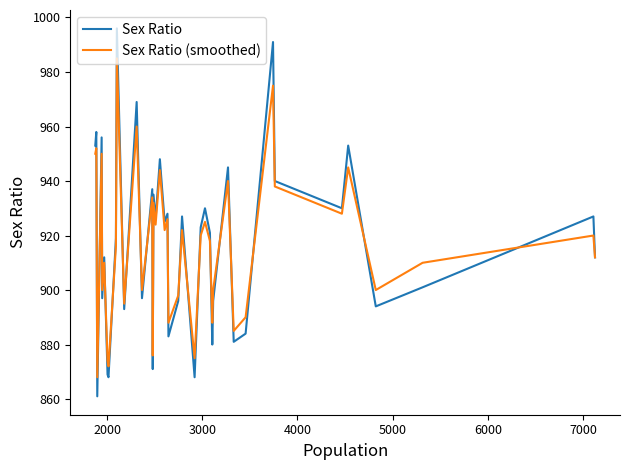

Which series has the widest spread of values?

Sex Ratio